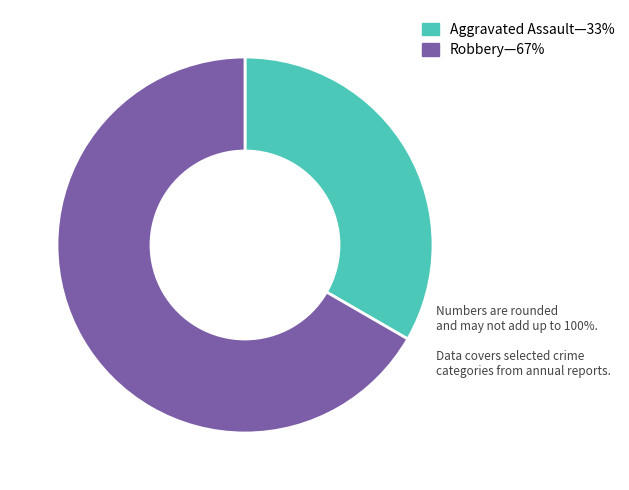

Is there a majority slice in this chart?

Yes